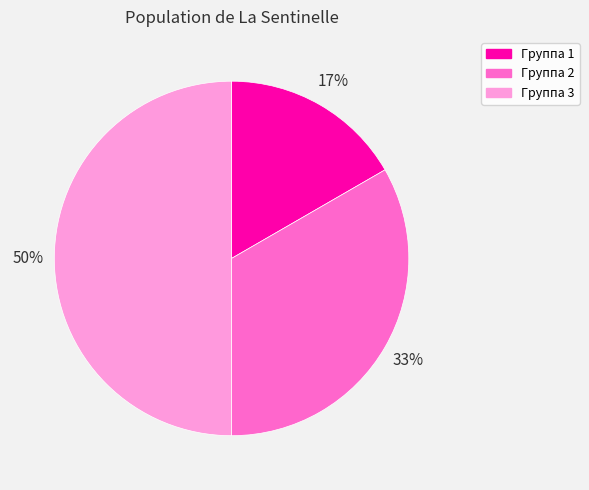

Is it true that Группа 2 is 33% of the pie?

True